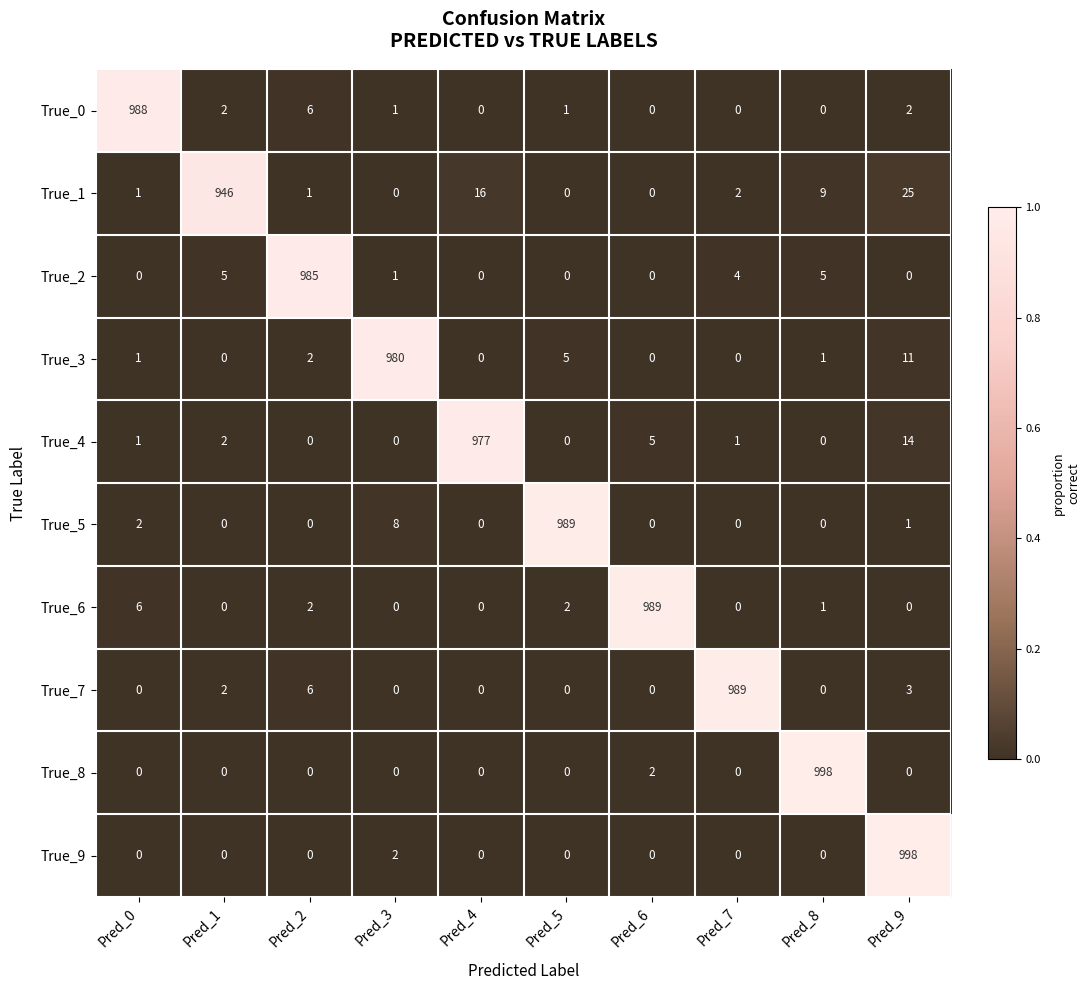

At which category is the sum across all series the highest?

Pred_9